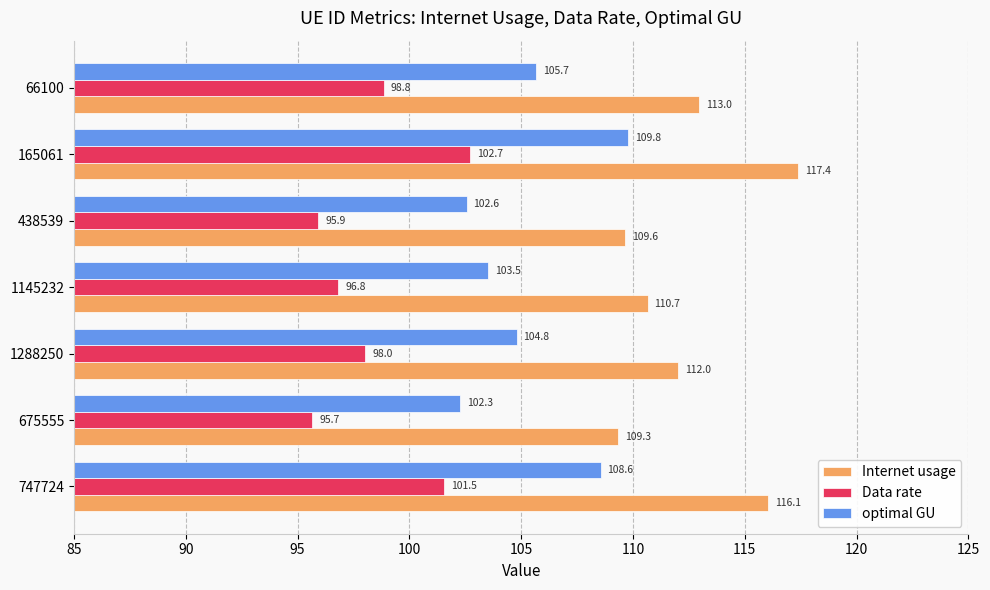

At how many categories does at least one series exceed 101?

7